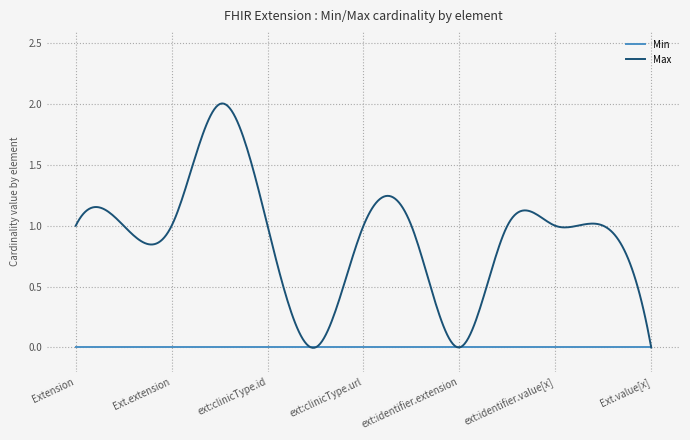

Which series has the widest spread of values?

Max